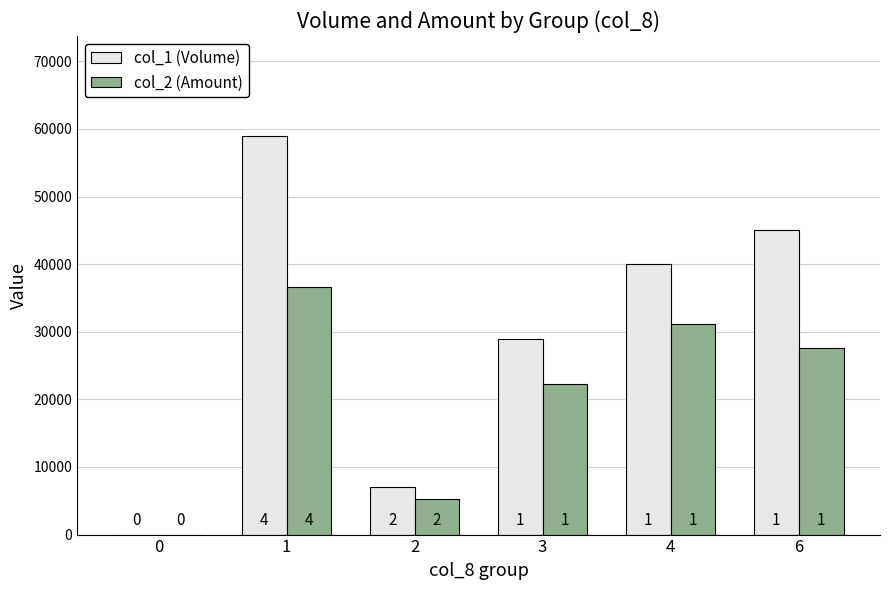

What is the sum of the col_2 (Amount) values at 0 and 4?

31190